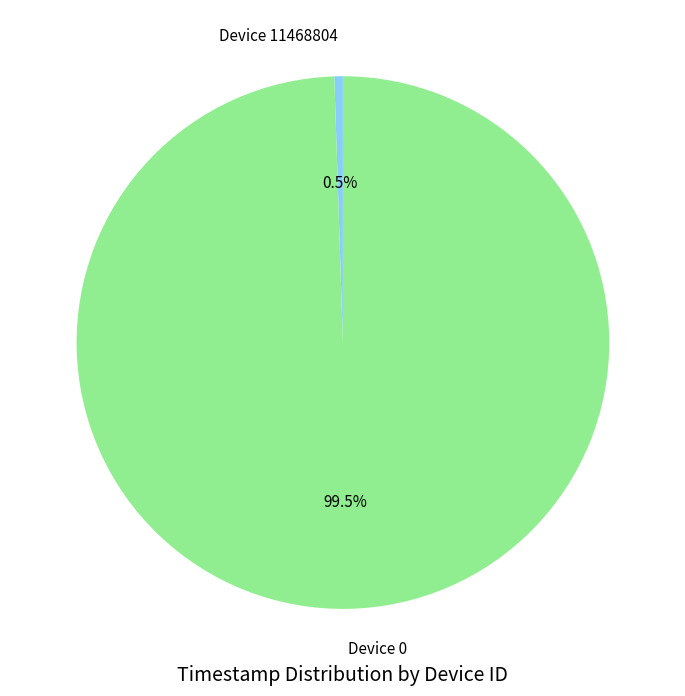

Is there a majority slice in this chart?

Yes